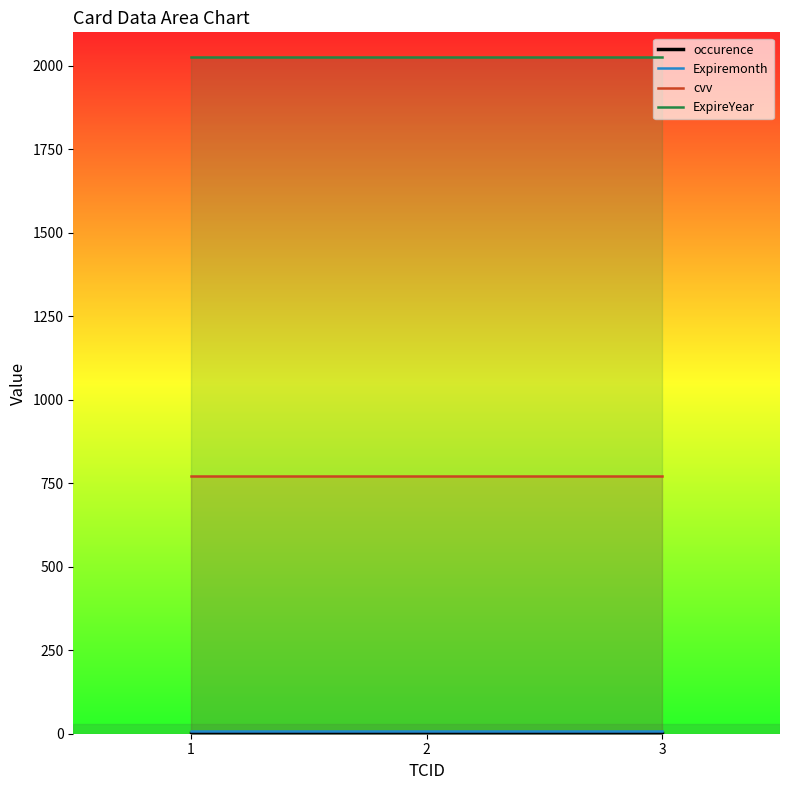

Reading right to left, what are all the values shown in this chart?

occurence: 3=1	2=1	1=1
Expiremonth: 3=8	2=8	1=8
cvv: 3=773	2=773	1=773
ExpireYear: 3=2026	2=2026	1=2026